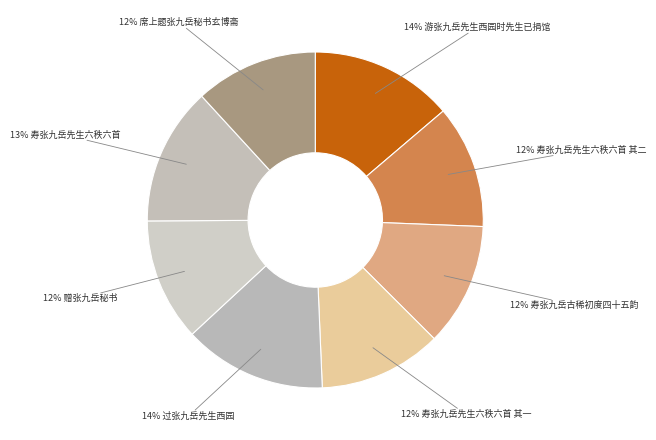

How many segments does this pie chart have?

8